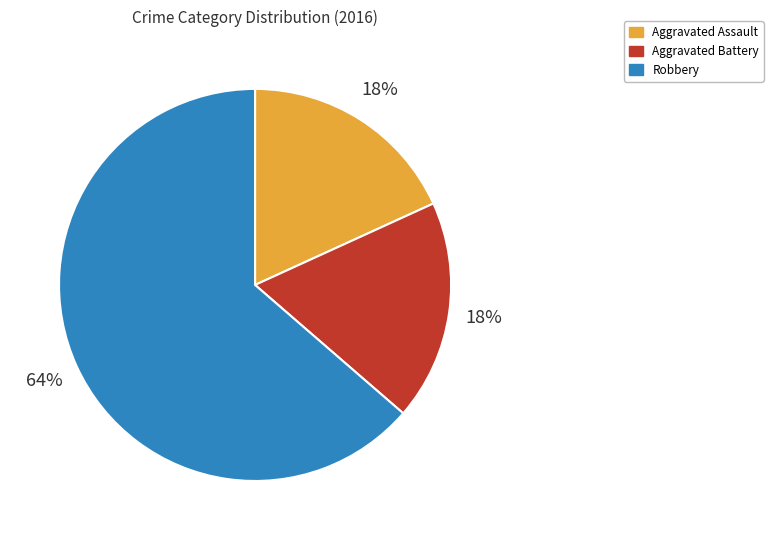

Which has a higher value, Aggravated Assault or Robbery?

Robbery